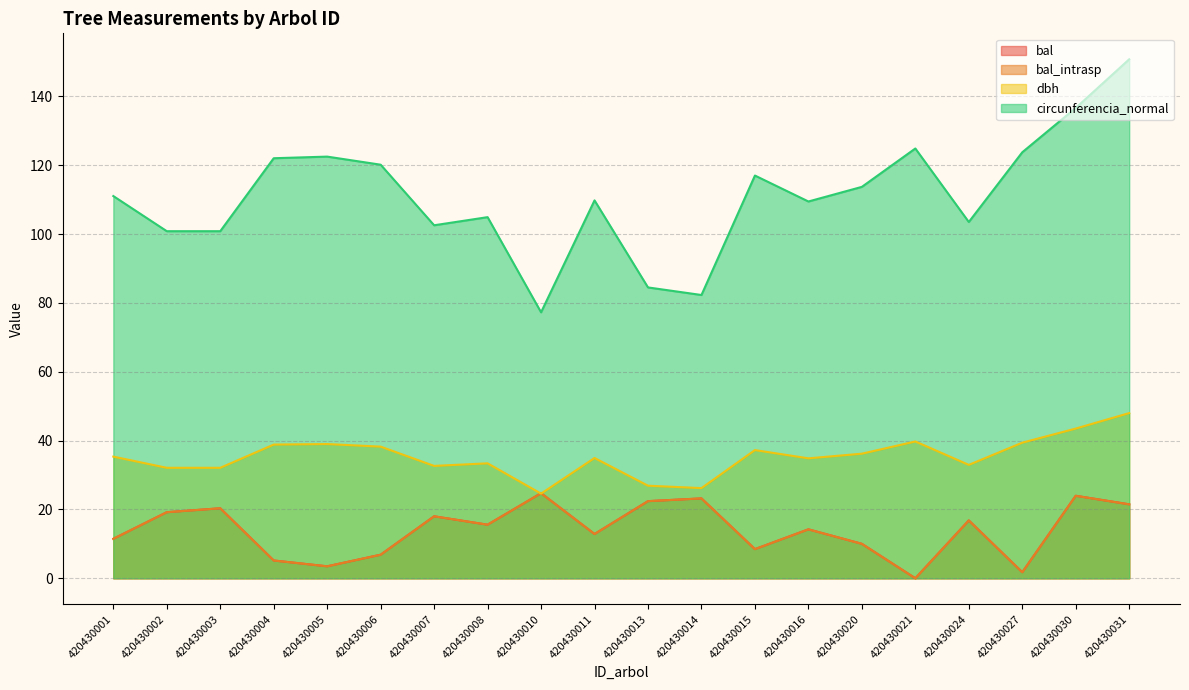

At which category is the sum across all series the highest?

420430031